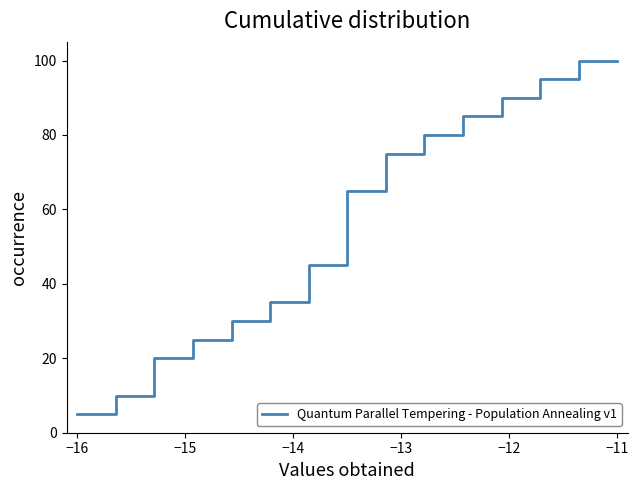

What is the greatest value displayed?

100